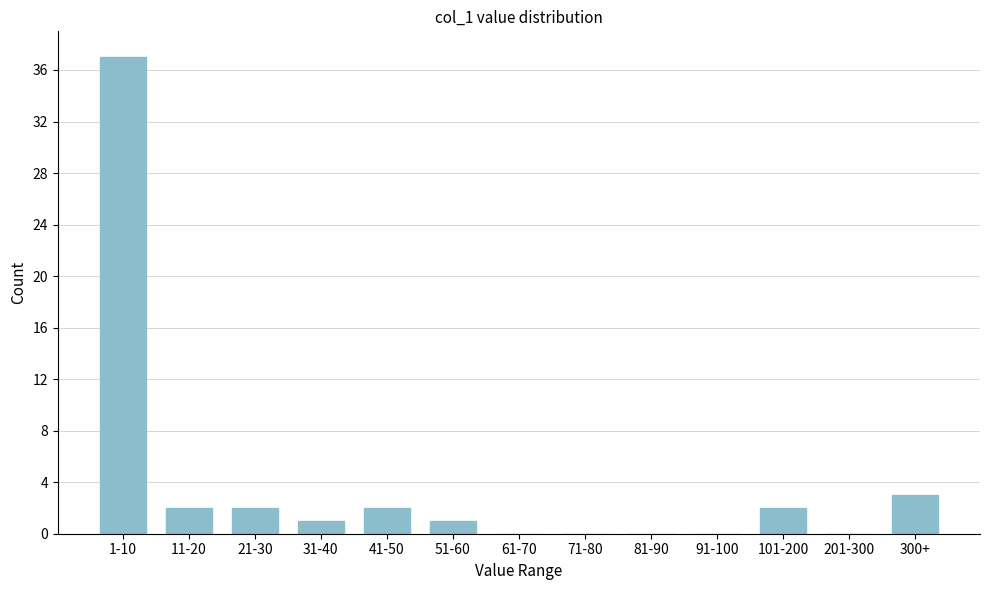

Reading left to right, extract all data points from this chart.

1-10=37	11-20=2	21-30=2	31-40=1	41-50=2	51-60=1	61-70=0	71-80=0	81-90=0	91-100=0	101-200=2	201-300=0	300+=3